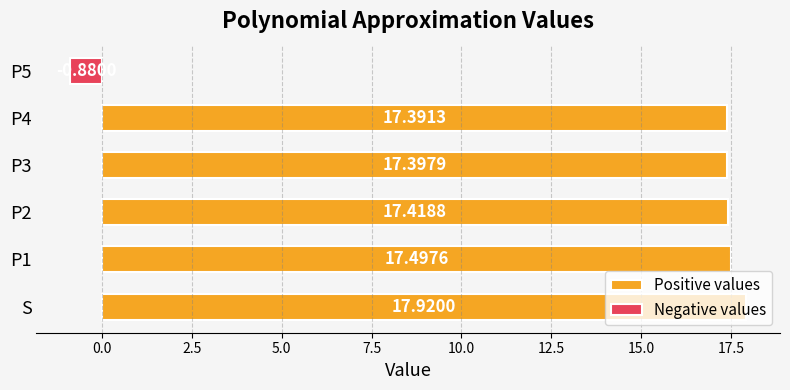

What is the greatest value displayed?

17.9